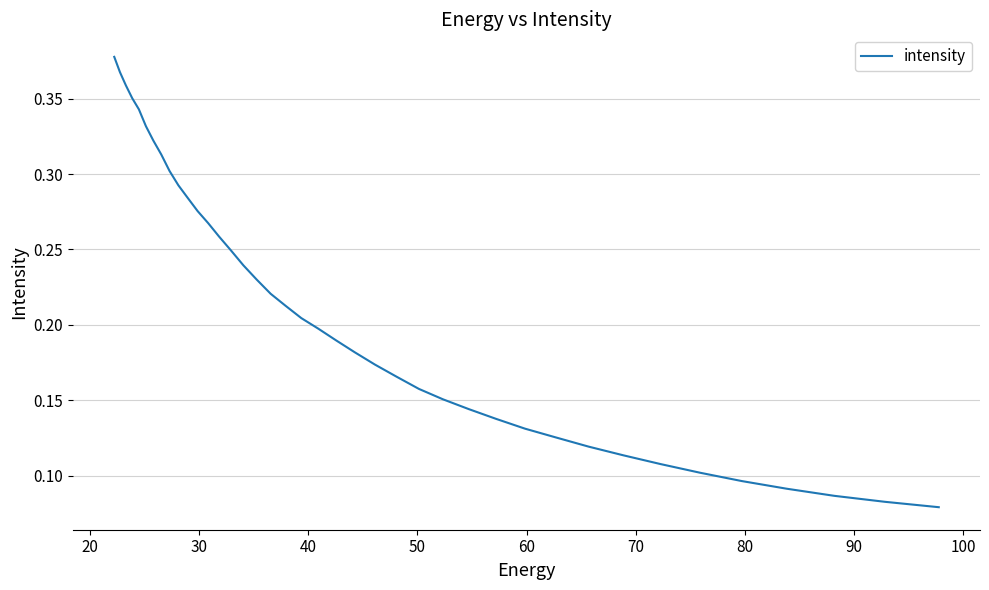

What is the value of the 21st point from the left?

0.1